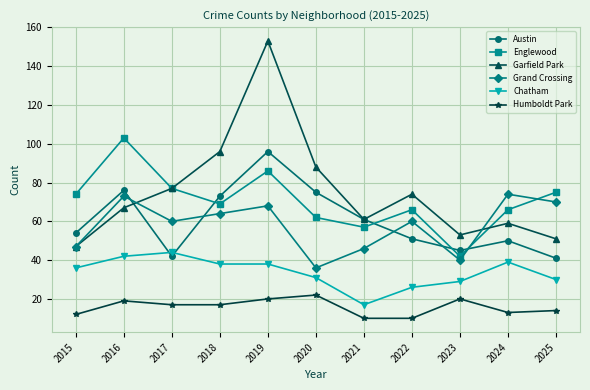

How many interior local valleys does the Grand Crossing series have?

3